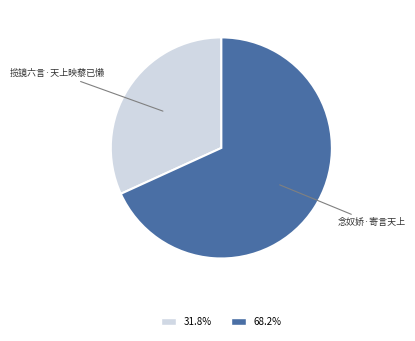

Do 68.2% and 31.8% together represent more than half of the pie?

Yes